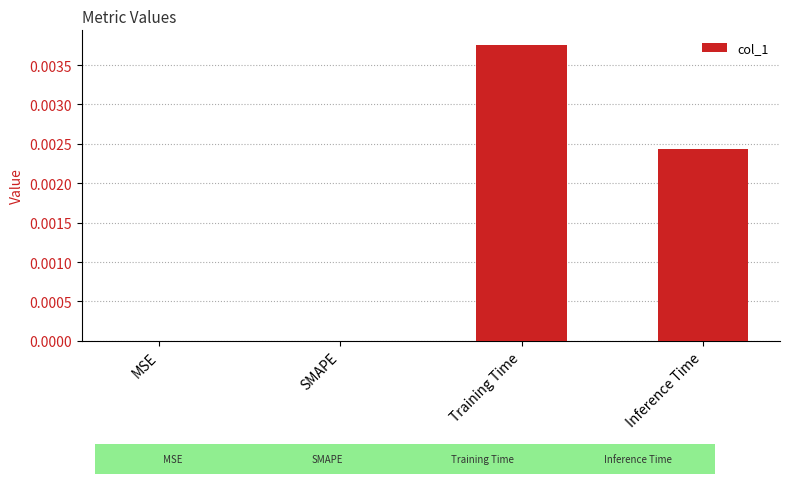

The value at MSE is 0.0. True or false?

True